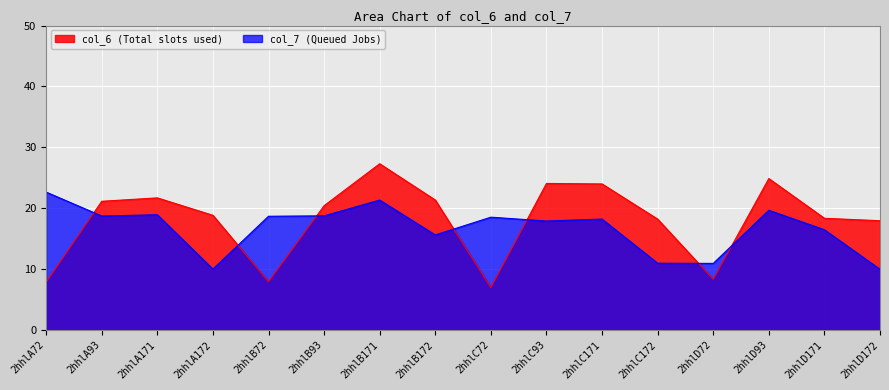

At which label is col_7 closest to 16?

2hhlB172